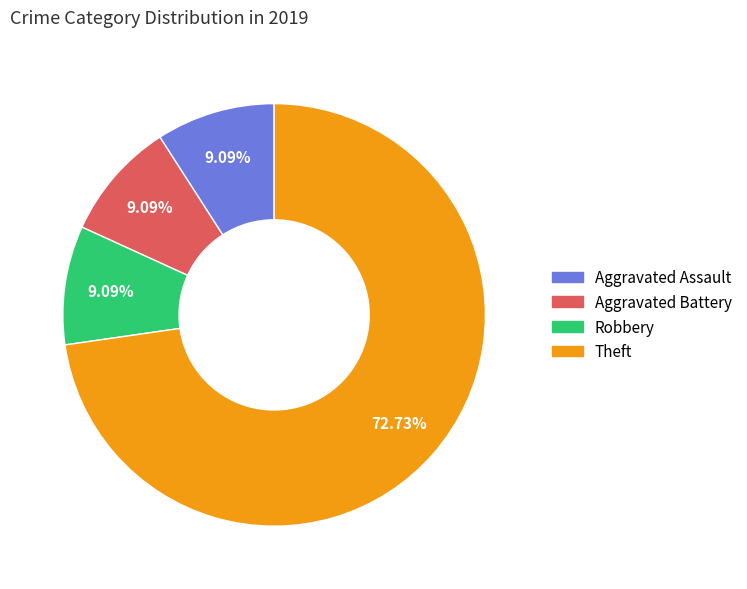

What percentage do Robbery and Theft together represent?

81.8%